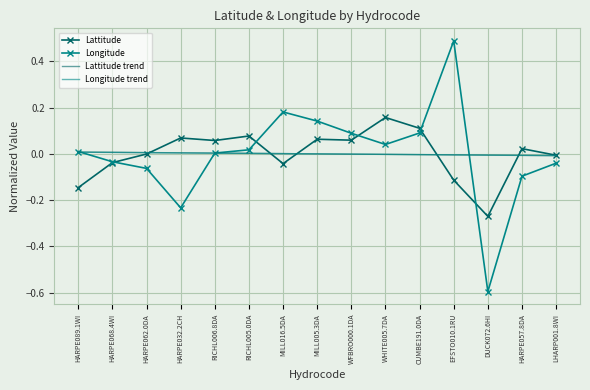

True or false: Longitude has a value of -0.1 at HARPE032.2CH.

False